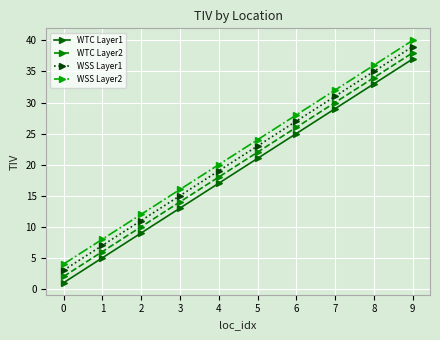

True or false: WTC Layer2 and WSS Layer2 cross at least once.

False